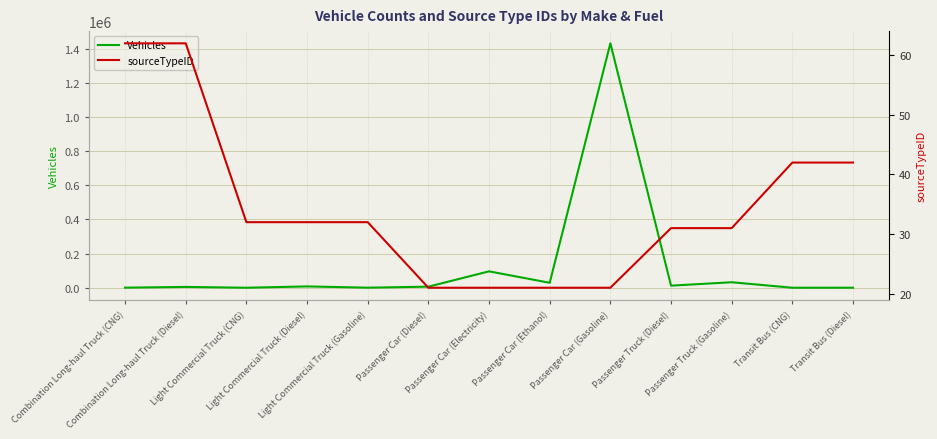

At which category is the sum across all series the highest?

Passenger Car (Gasoline)